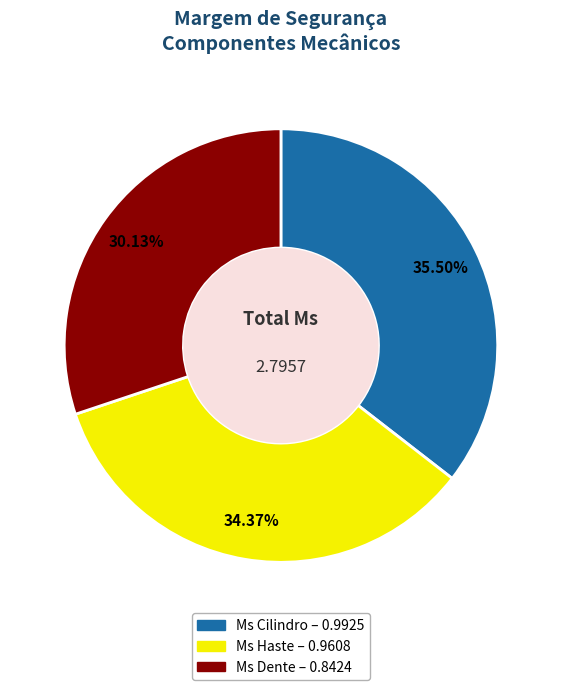

Does any single category account for the majority?

No